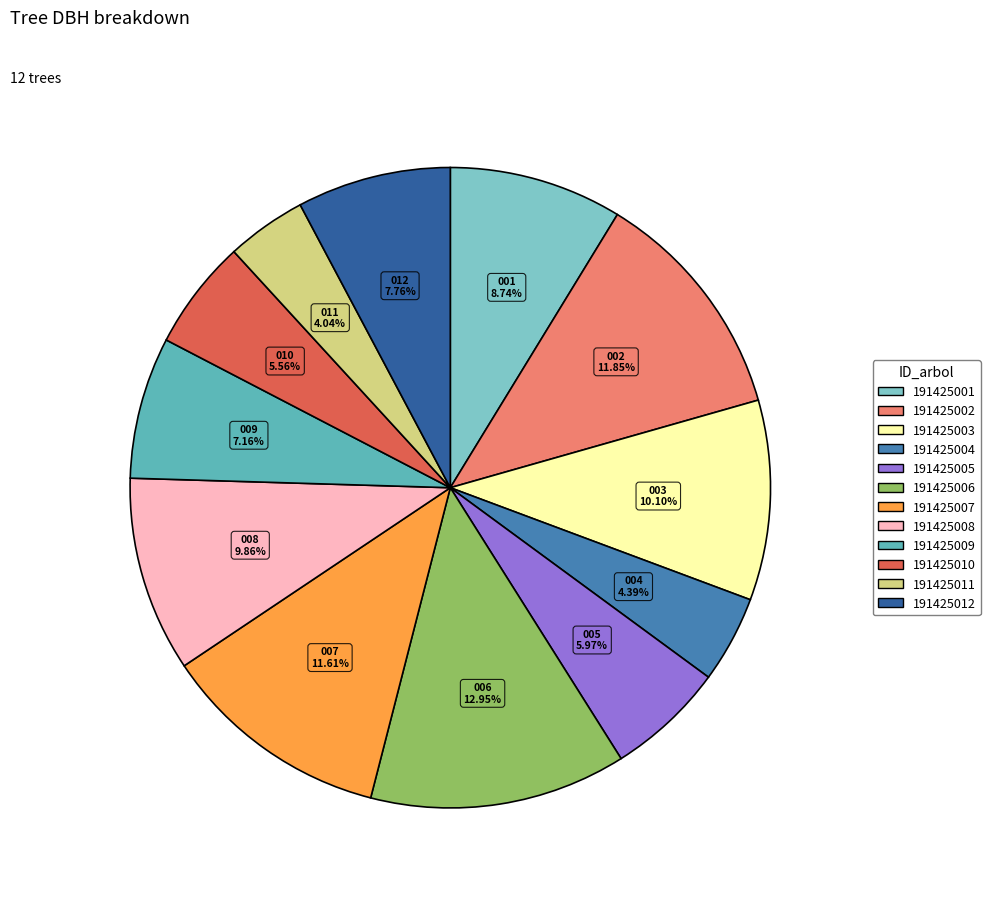

Is it true that 191425007 is 12% of the pie?

True